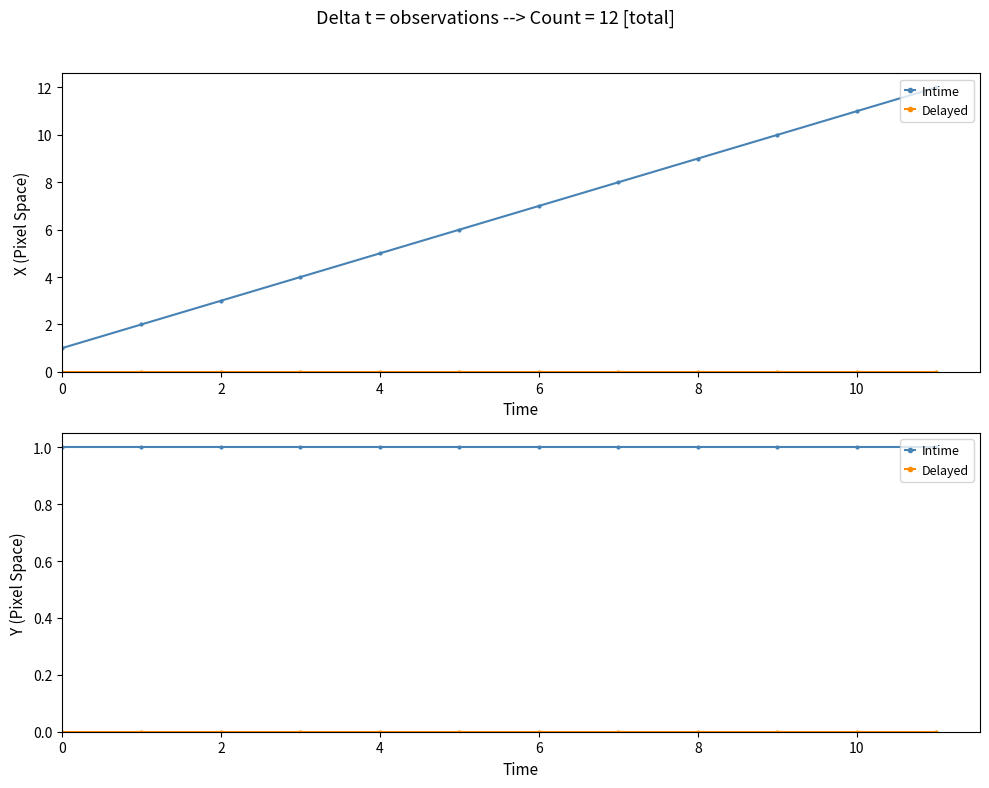

The Delayed series shows 0 at 6. True or false?

True